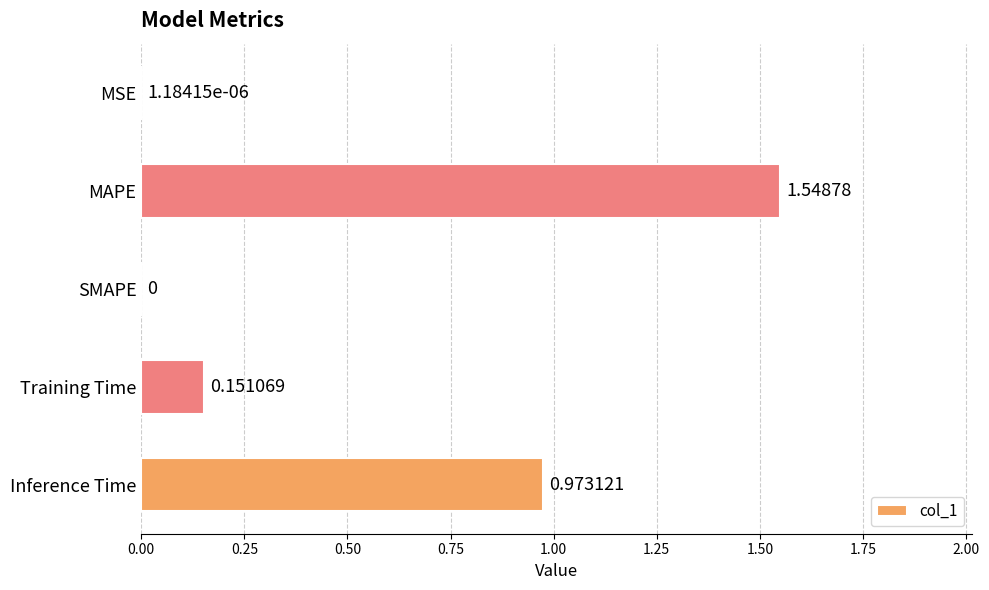

Which has a higher value, Inference Time or MAPE?

MAPE